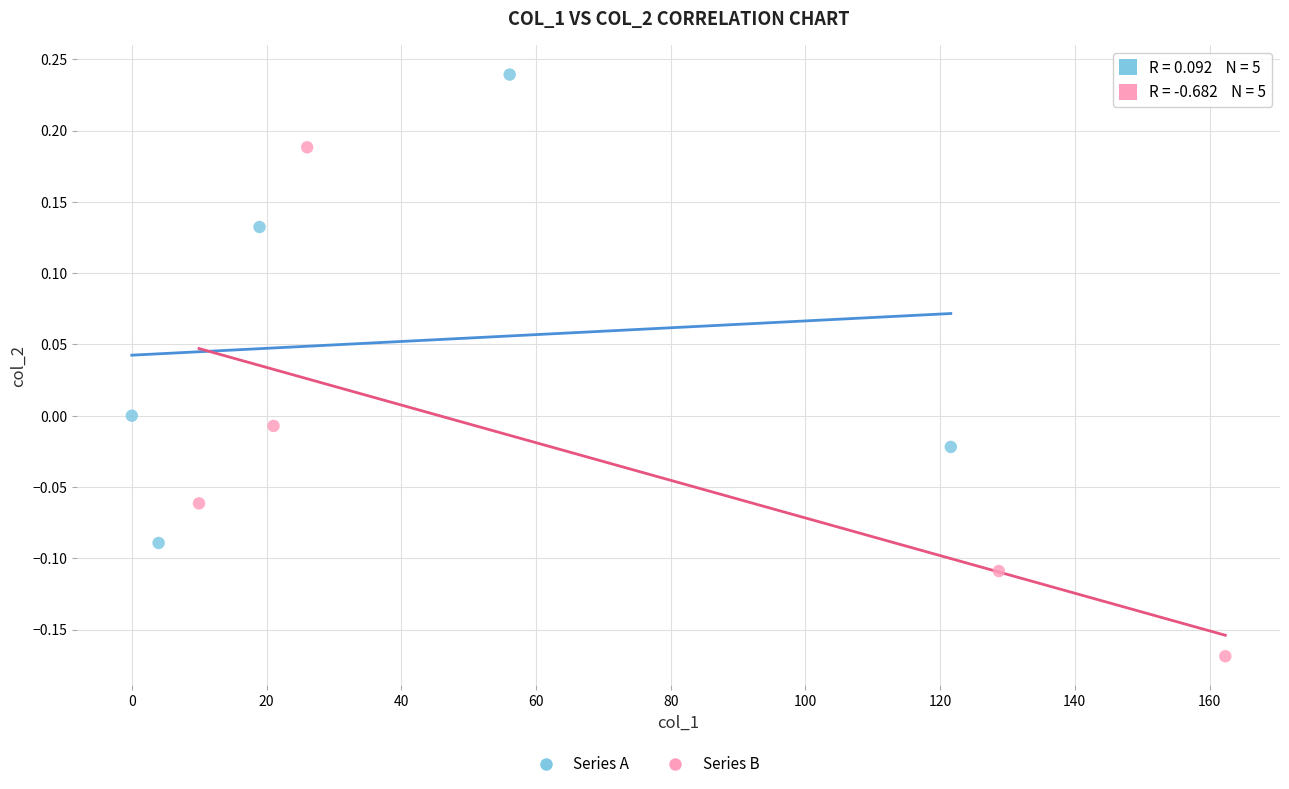

Which series reaches the maximum Y coordinate?

Series A